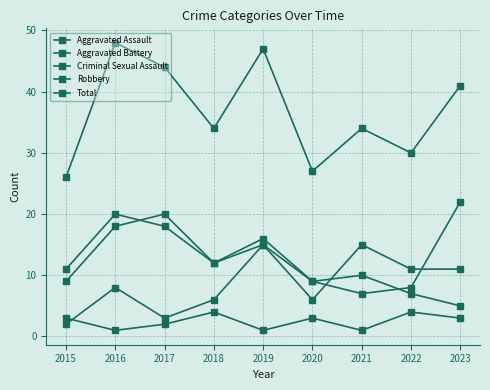

How many data points does each series have?

9